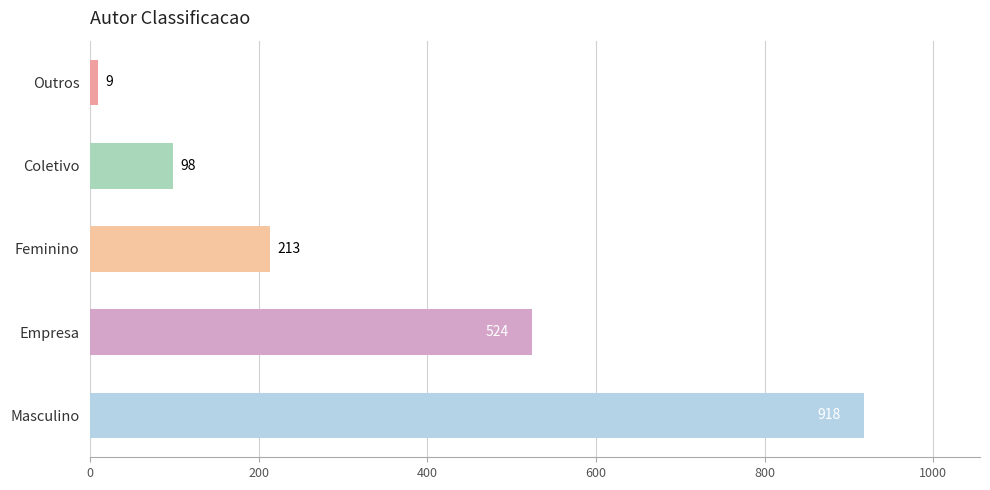

At which label is the value closest to 463?

Empresa